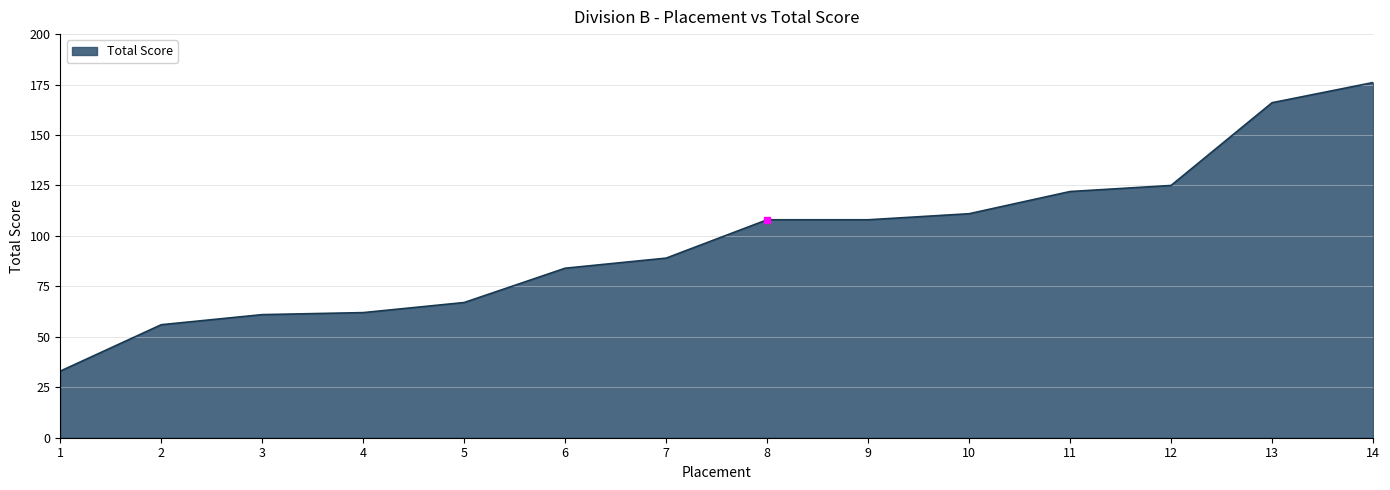

What is the maximum value shown in the chart?

176